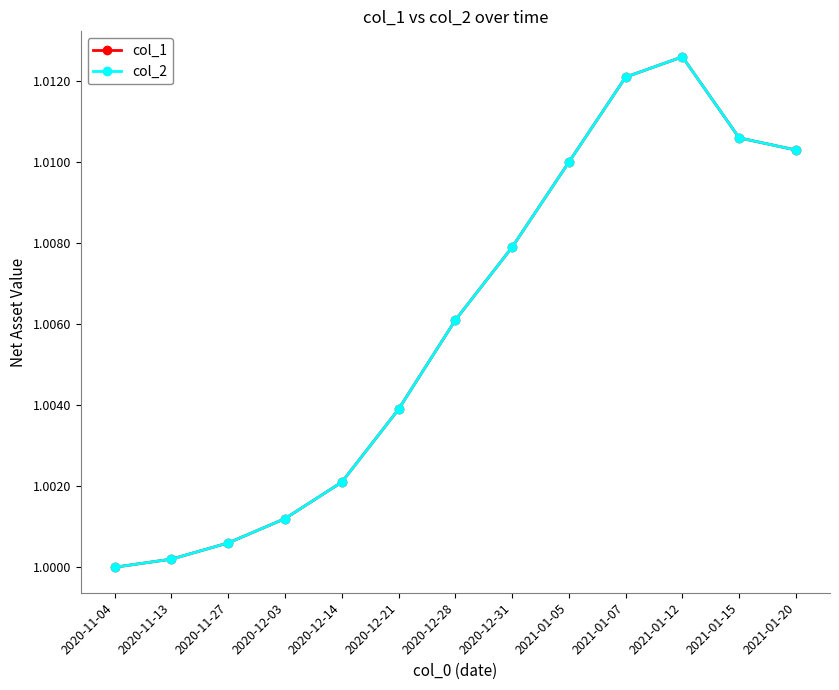

What is the label of the 8th point from the right?

2020-12-21